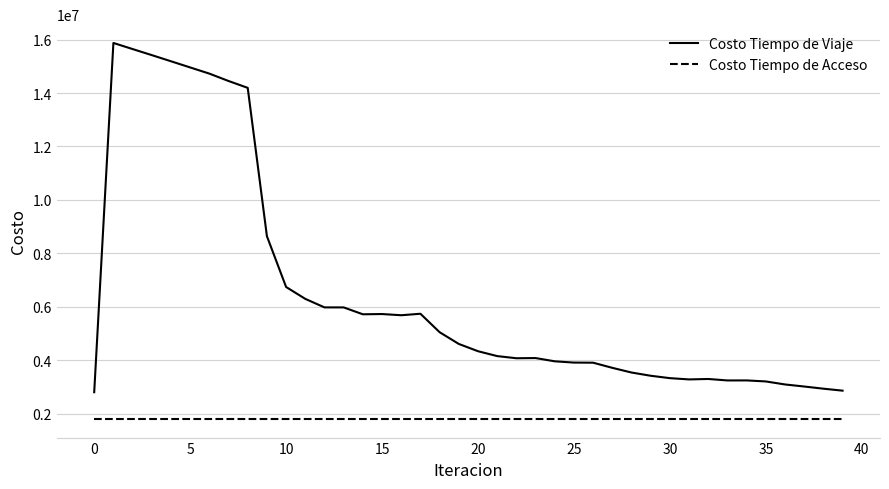

Which series has the widest spread of values?

Costo Tiempo de Viaje